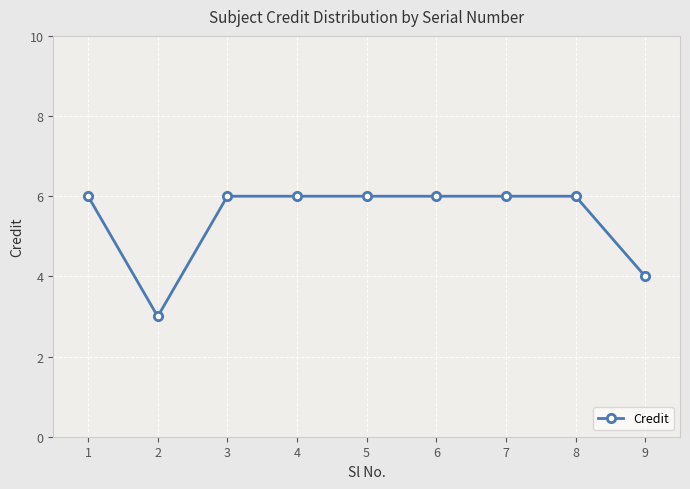

What is the difference between the second highest and minimum values?

3